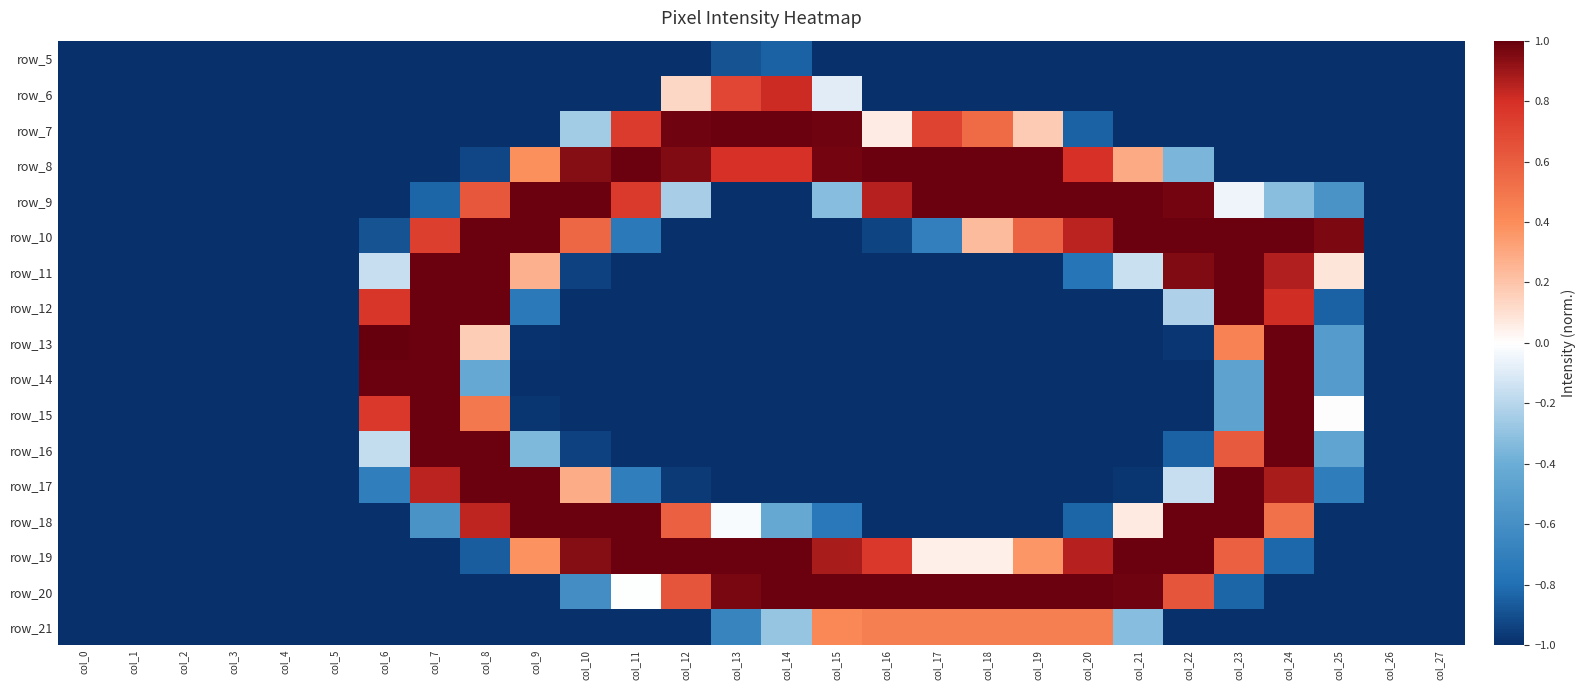

Between col_22 and col_20, which is larger?

col_22